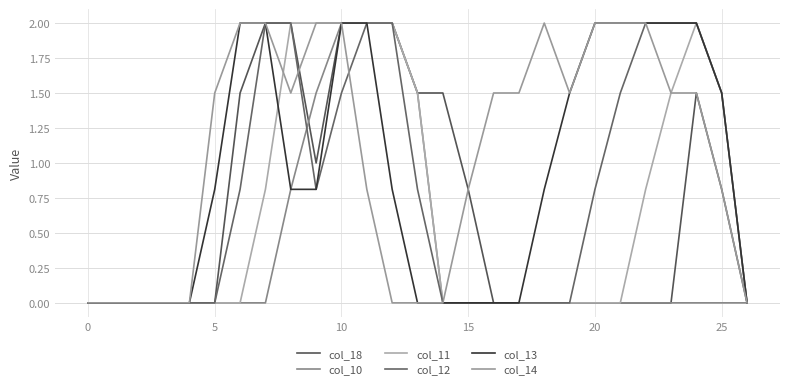

What is the average value of the col_13 series?

0.9